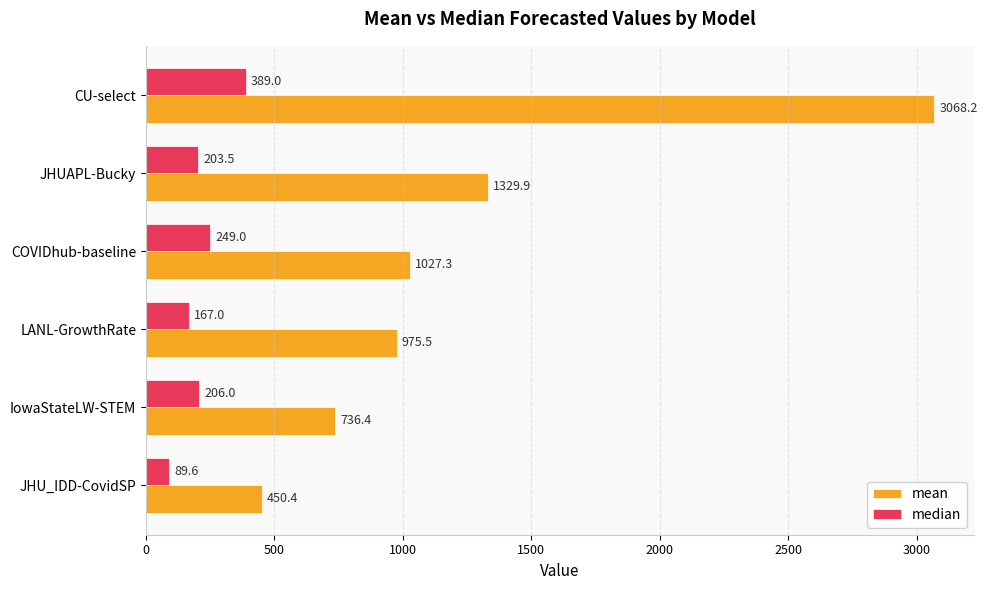

At which label is median closest to 239?

COVIDhub-baseline